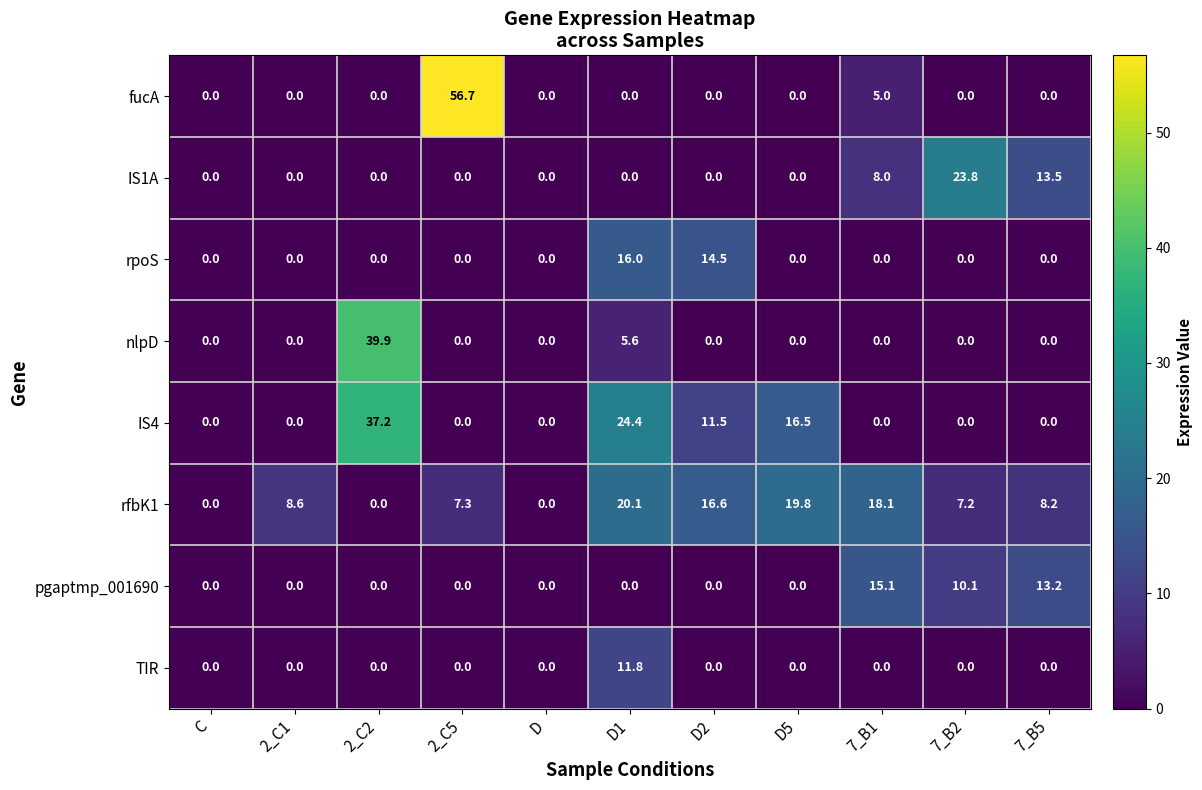

Between 2_C2 and D, which series saw the biggest shift?

nlpD